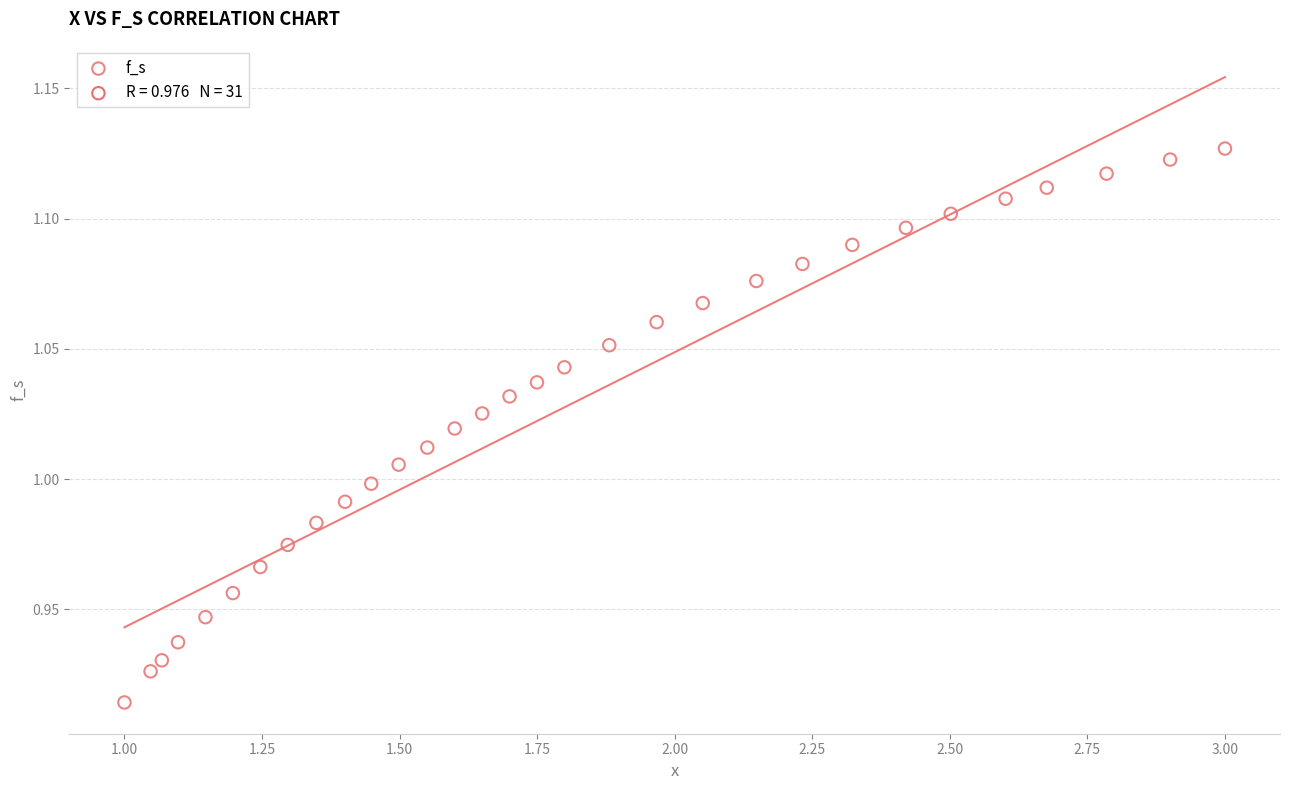

What is the range of X values (max minus min)?

2.0